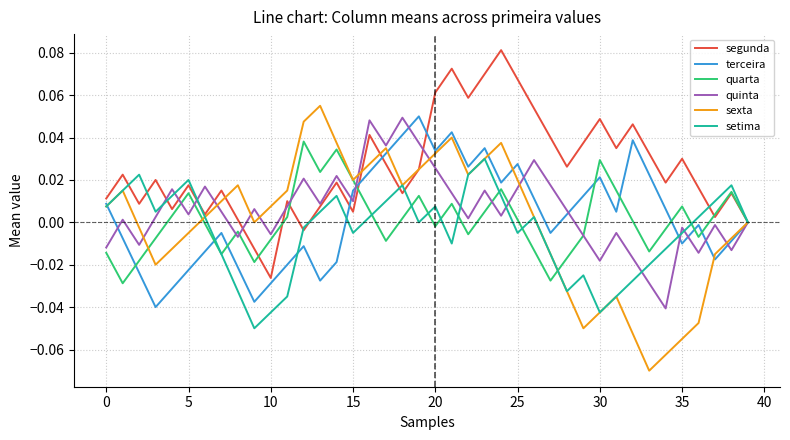

Which series has the largest range (max minus min)?

sexta